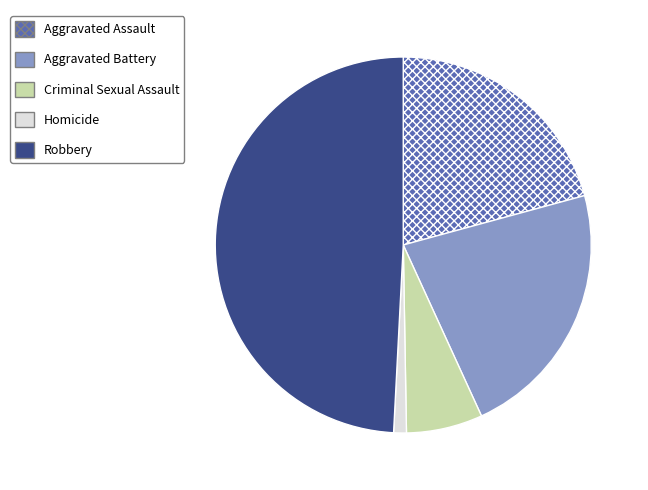

Do Aggravated Assault and Criminal Sexual Assault together represent more than half of the pie?

No